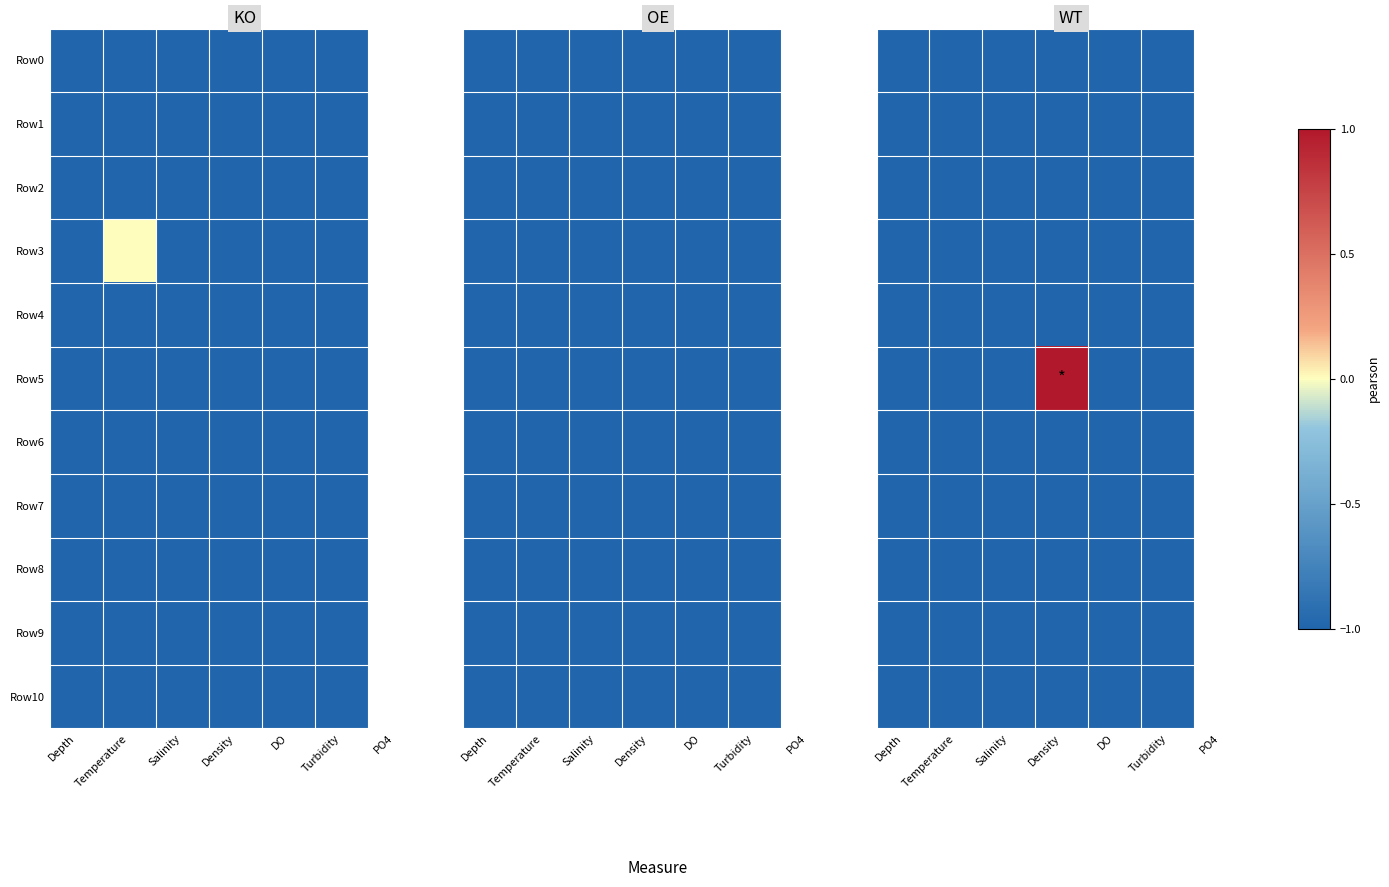

What is the total value across all series at Salinity?

-11